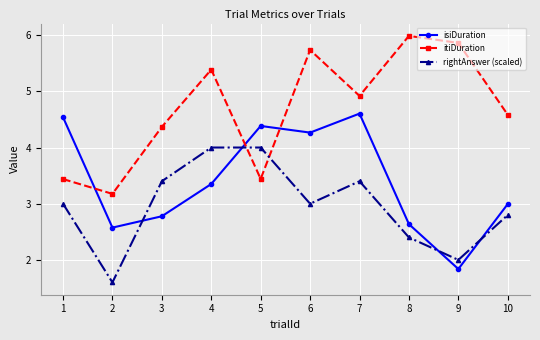

Which series has the largest total across all categories?

itiDuration